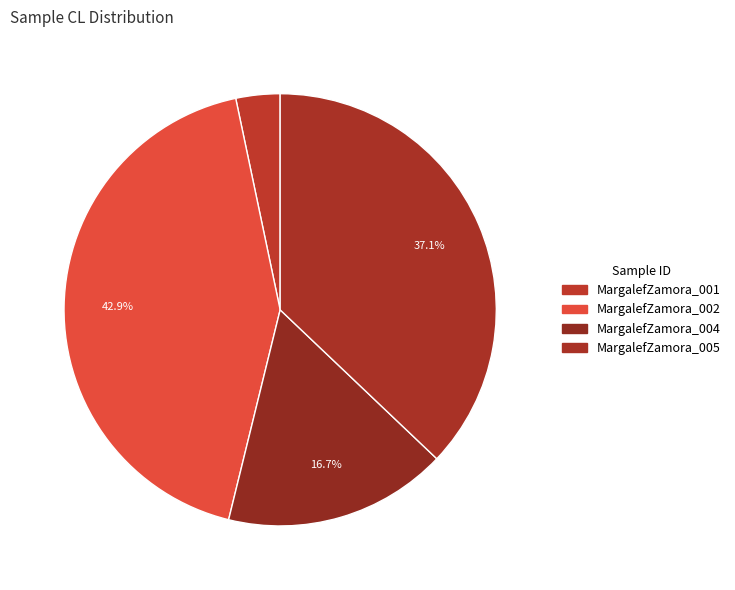

How many slices are in this pie chart?

4